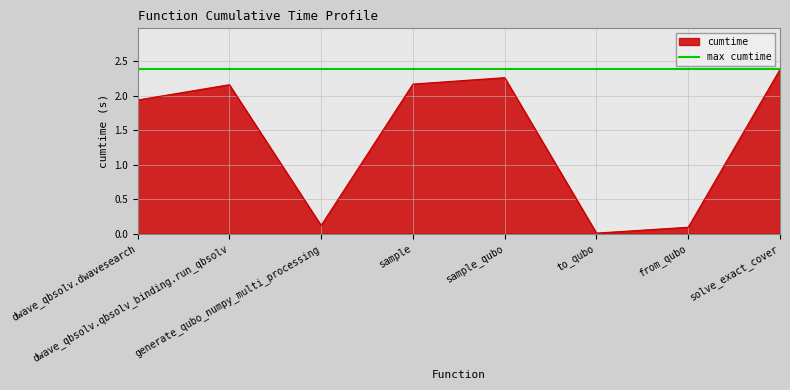

Which series has the largest range (max minus min)?

cumtime